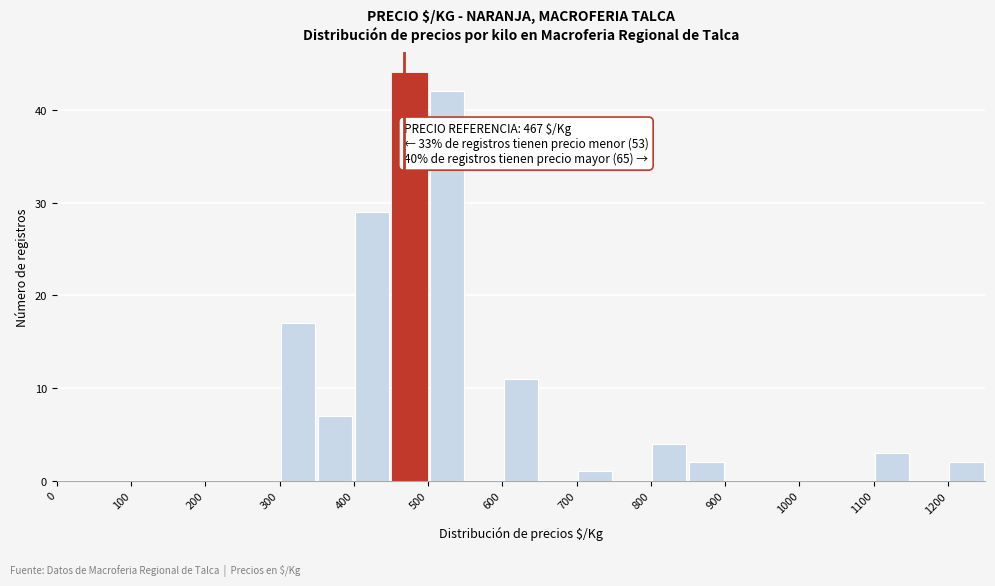

Over which range of the x-axis is the bar tallest?

450 to 500